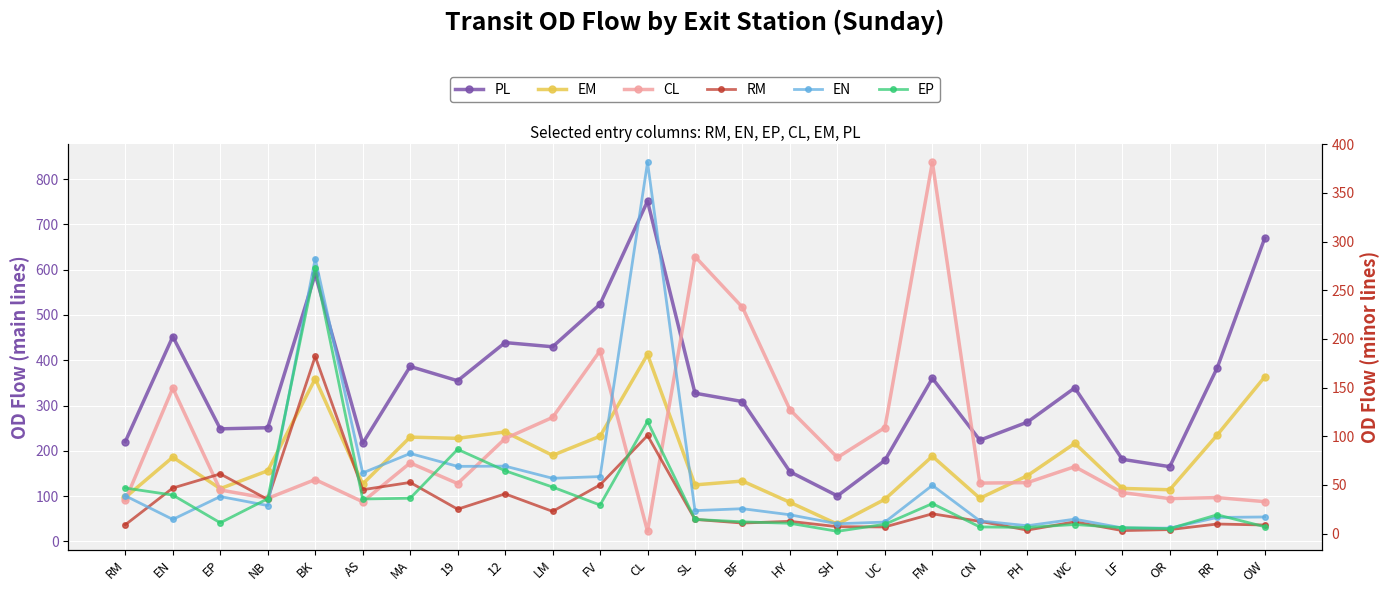

What is the sum of the EN values at CN and LF?

18.8